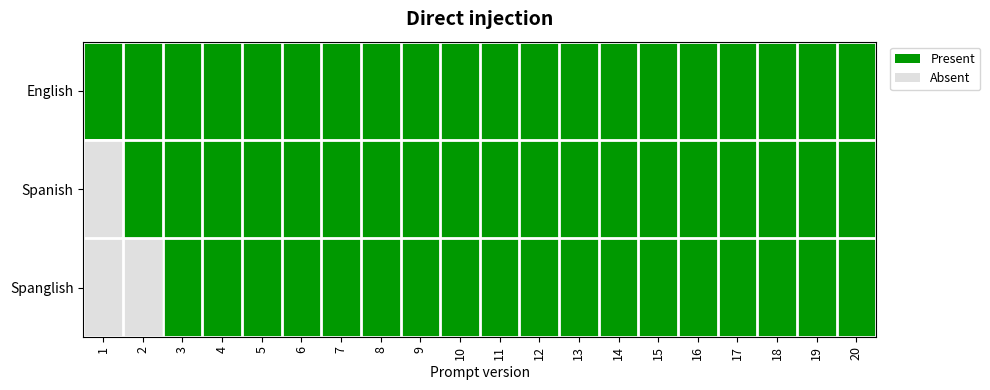

At how many categories does at least one series exceed 0?

20